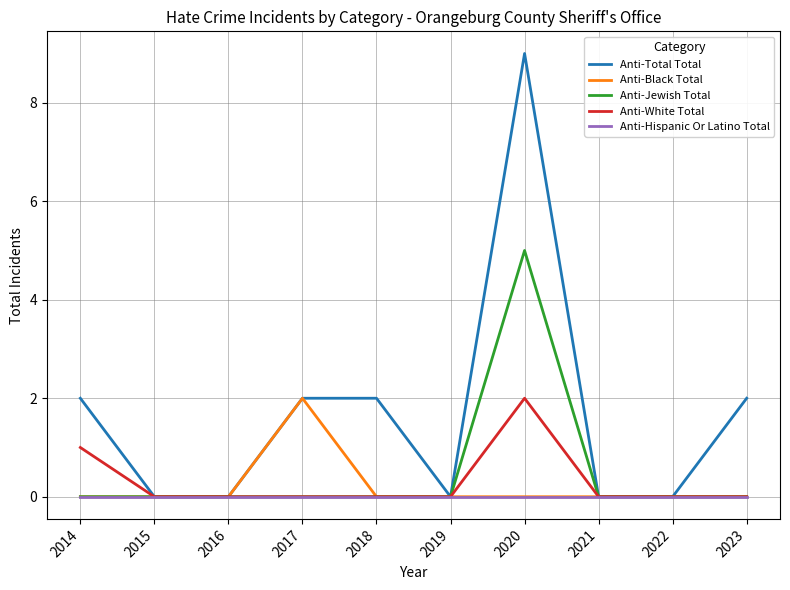

The Anti-White Total series shows 0 at 2018. True or false?

True